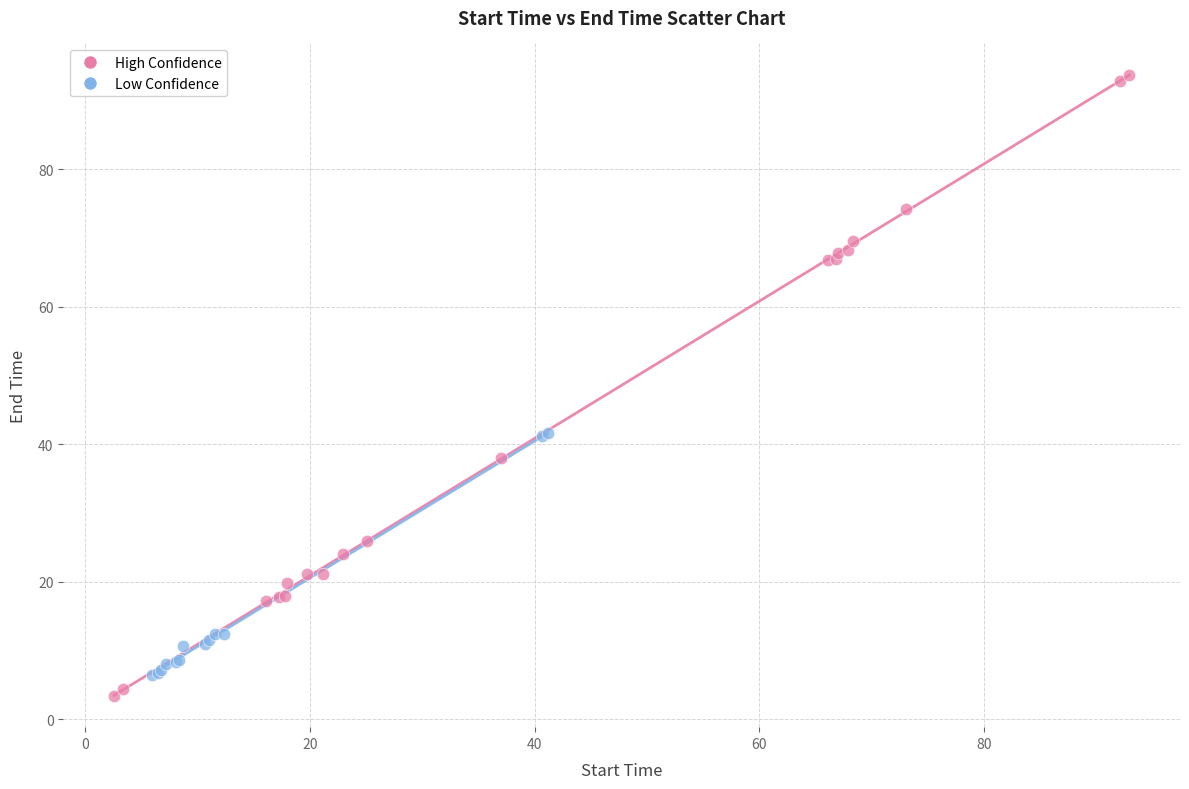

Which series has the widest spread of Y values?

High Confidence